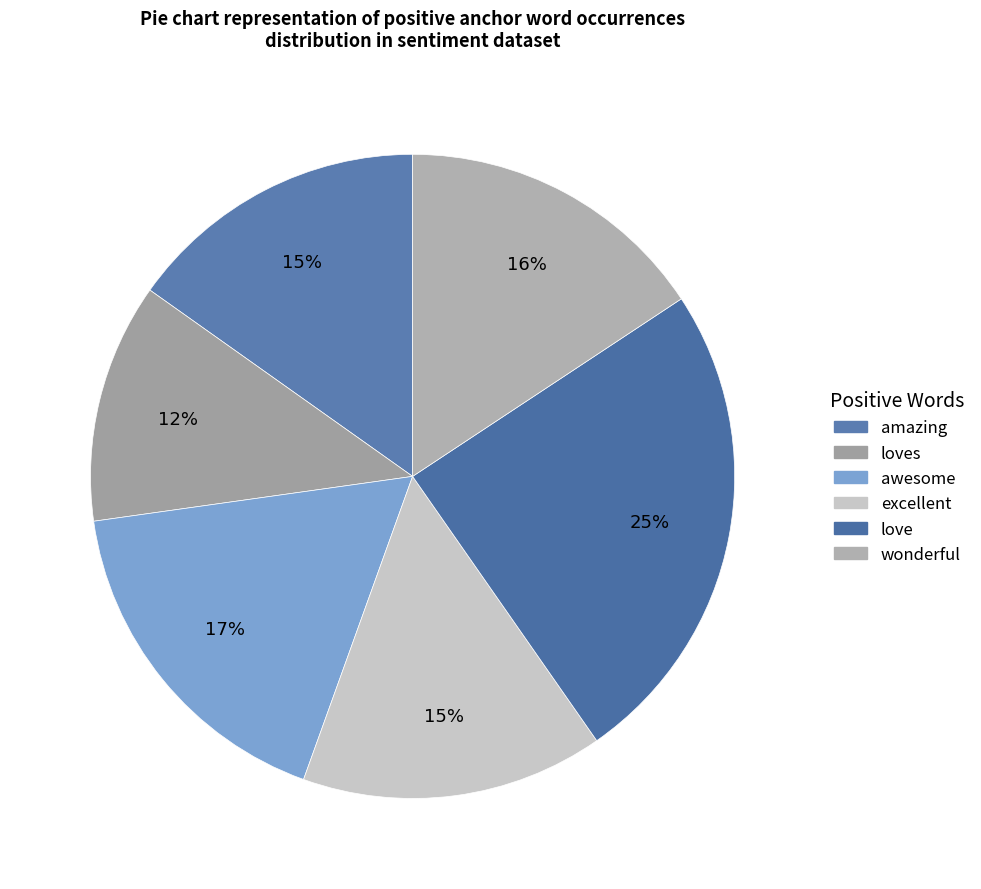

How many slices are in this pie chart?

6